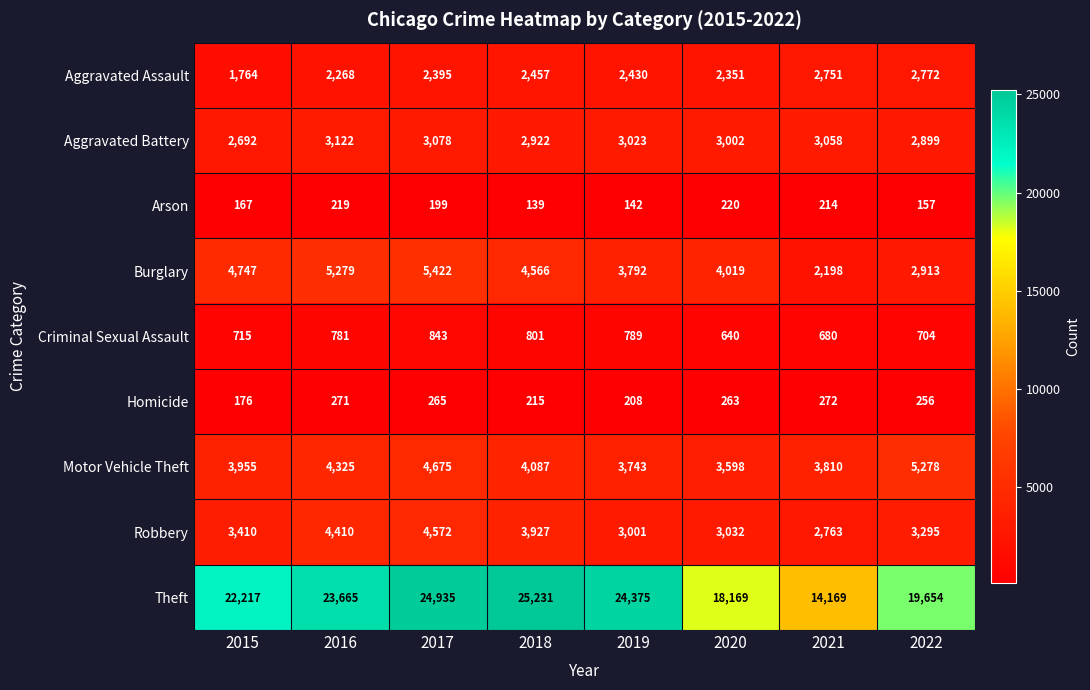

At which category is the sum across all series the highest?

2017